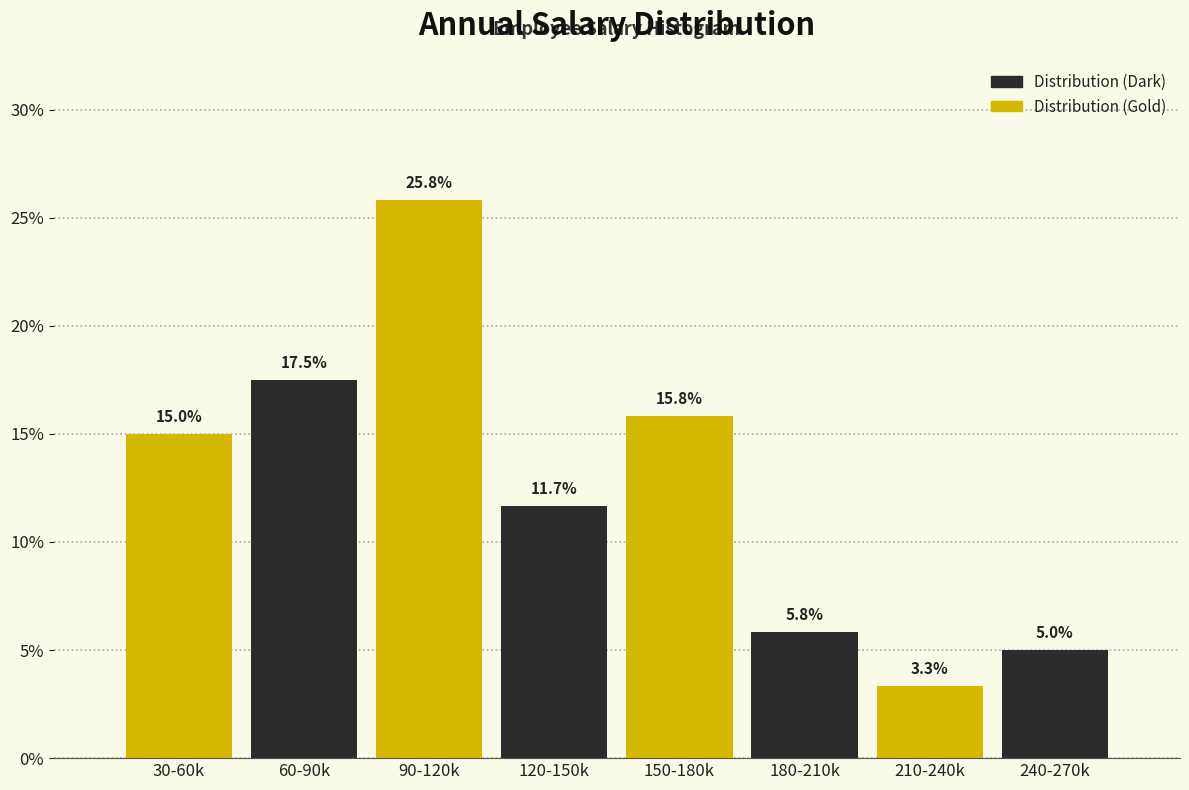

Where is Distribution (Dark) nearest to the value 11?

90-120k